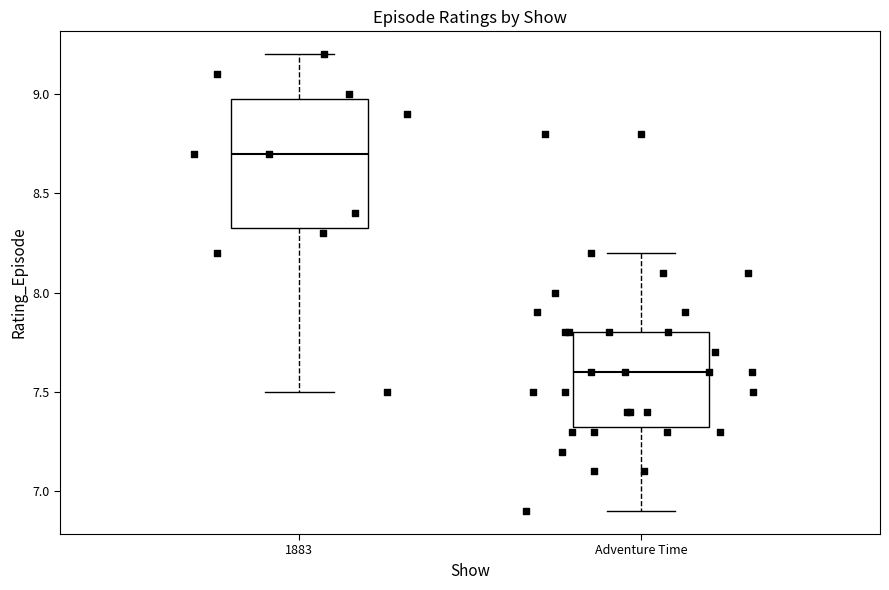

Which box is the tallest, from its lower edge to its upper edge?

1883